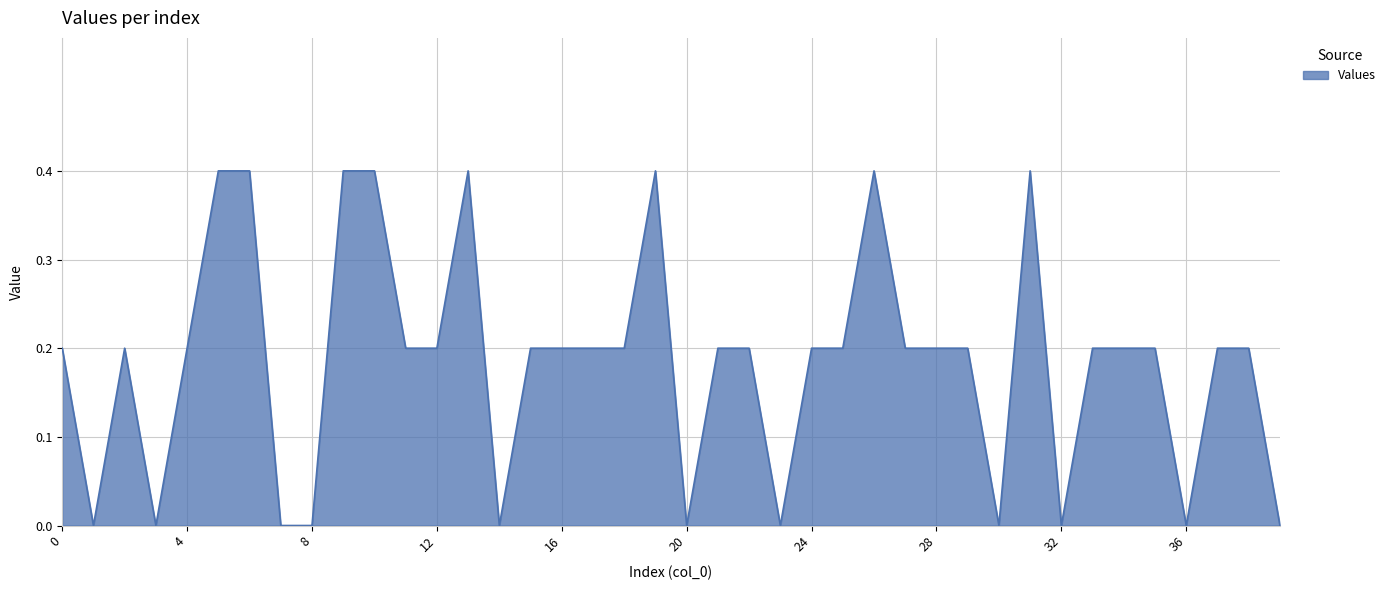

What is the difference between the maximum and minimum values?

0.4